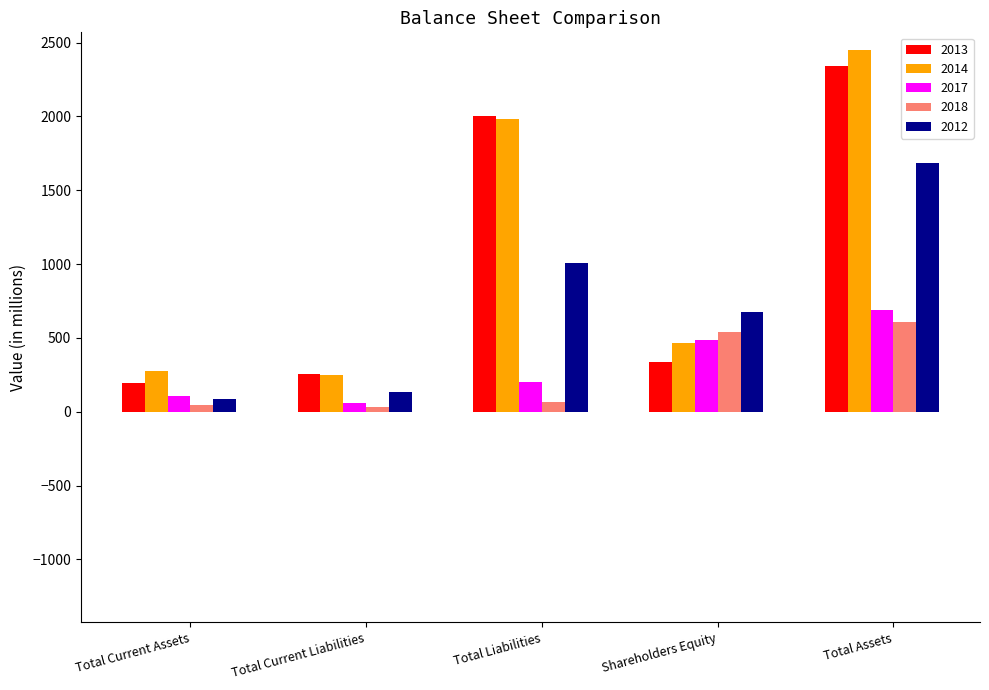

Which category has the highest value in the 2012 series?

Total Assets